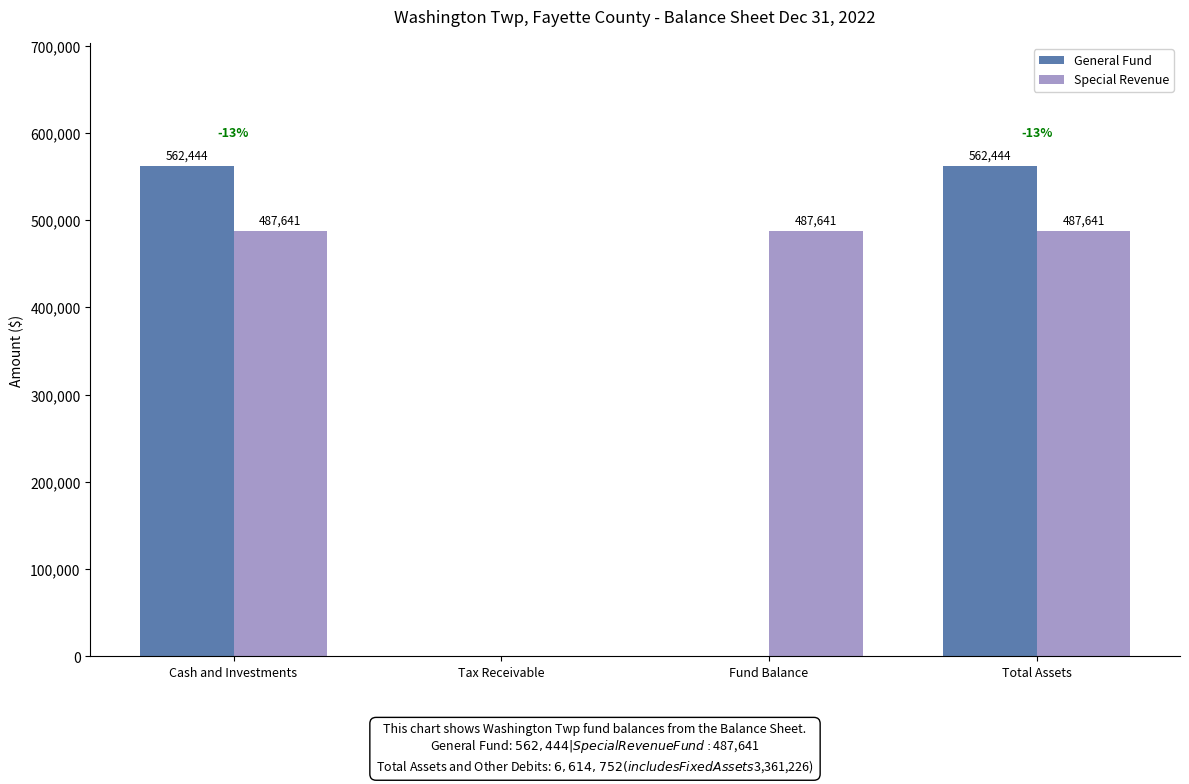

The value of General Fund at Tax Receivable is 0. True or false?

True